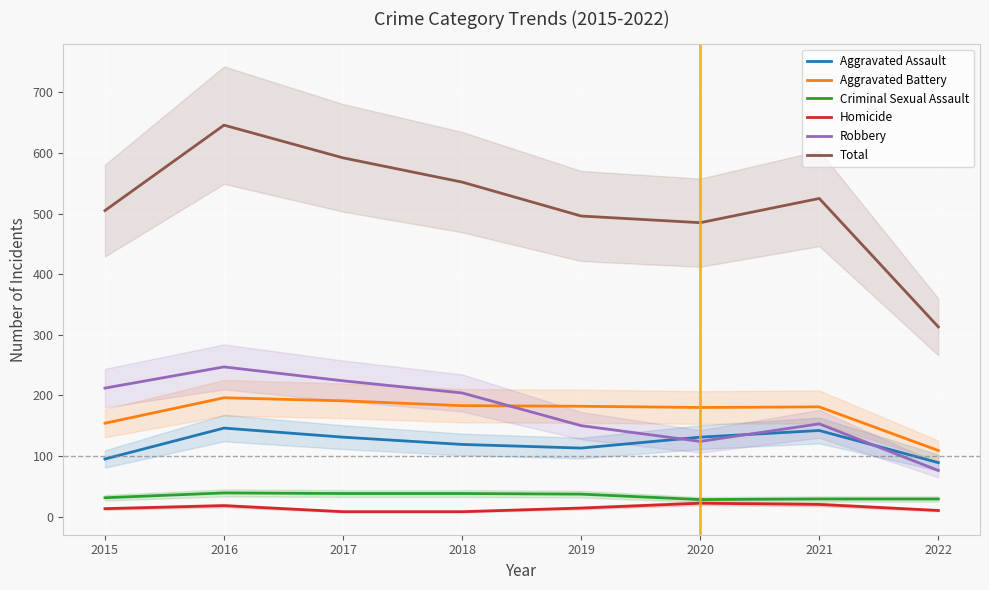

What is the total value across all series at 2016?

1292